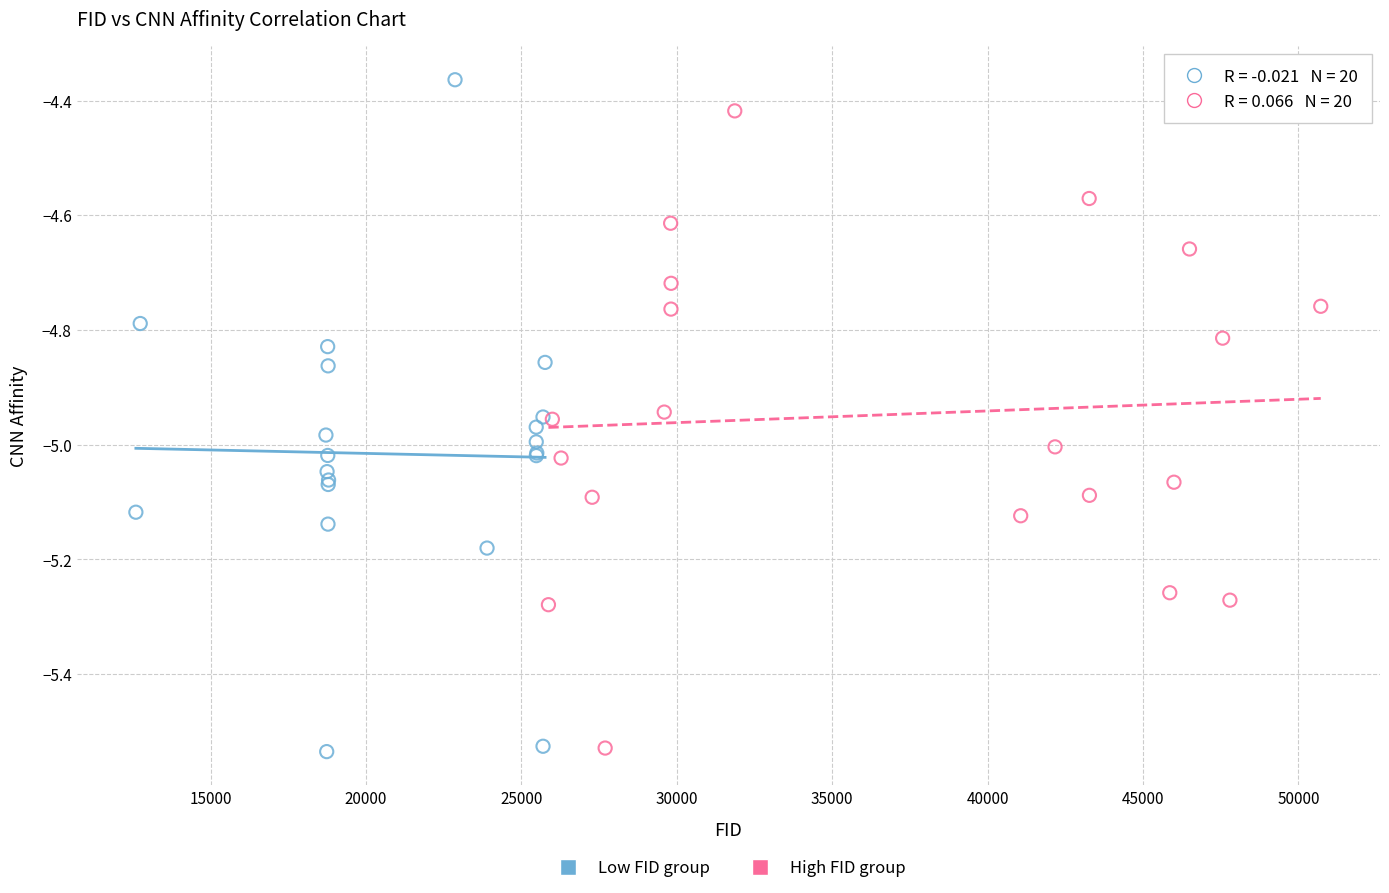

Which series has the widest spread of Y values?

Low FID group